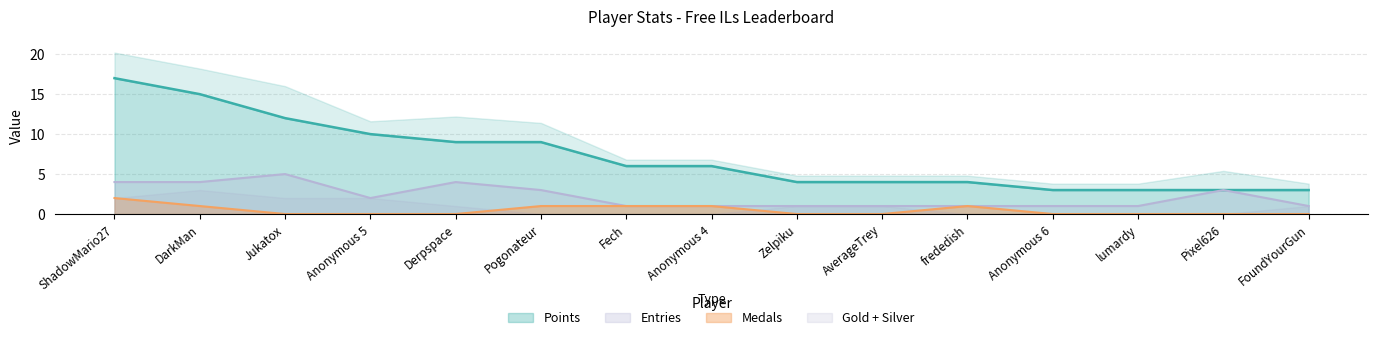

What is the highest value of the Points series?

17